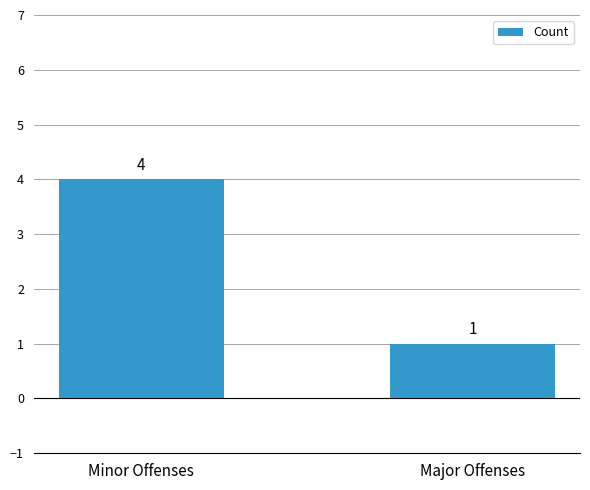

Rank the categories by value from lowest to highest.

Major Offenses, Minor Offenses